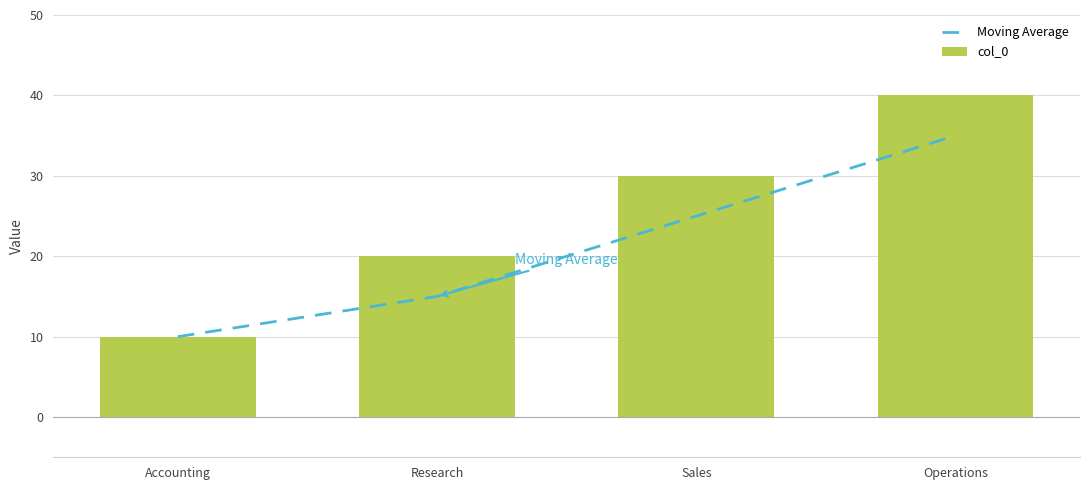

Which label corresponds to the smallest value in the chart?

Accounting